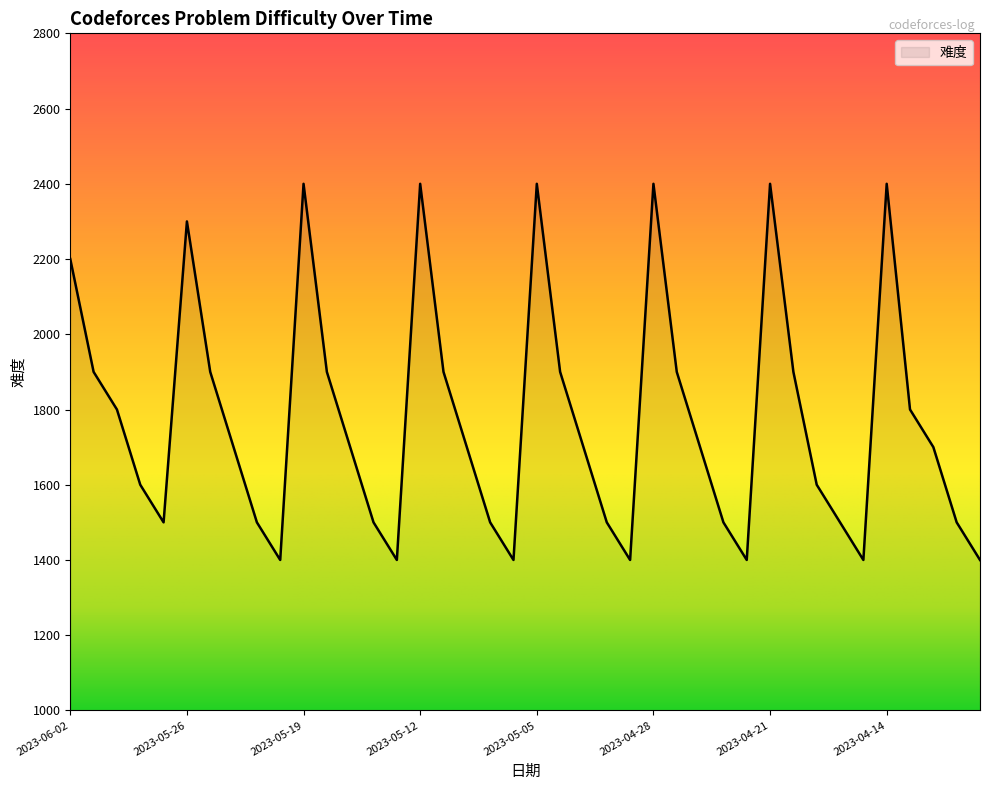

What is the maximum value shown in the chart?

2400